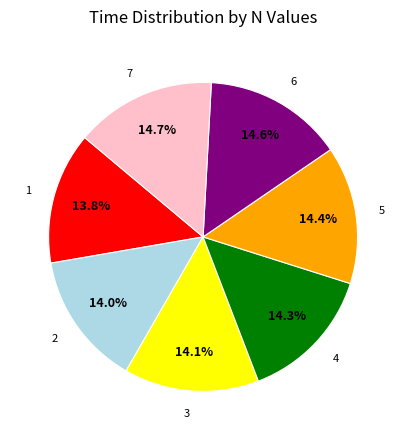

True or false: 3 accounts for 14% of the total.

True